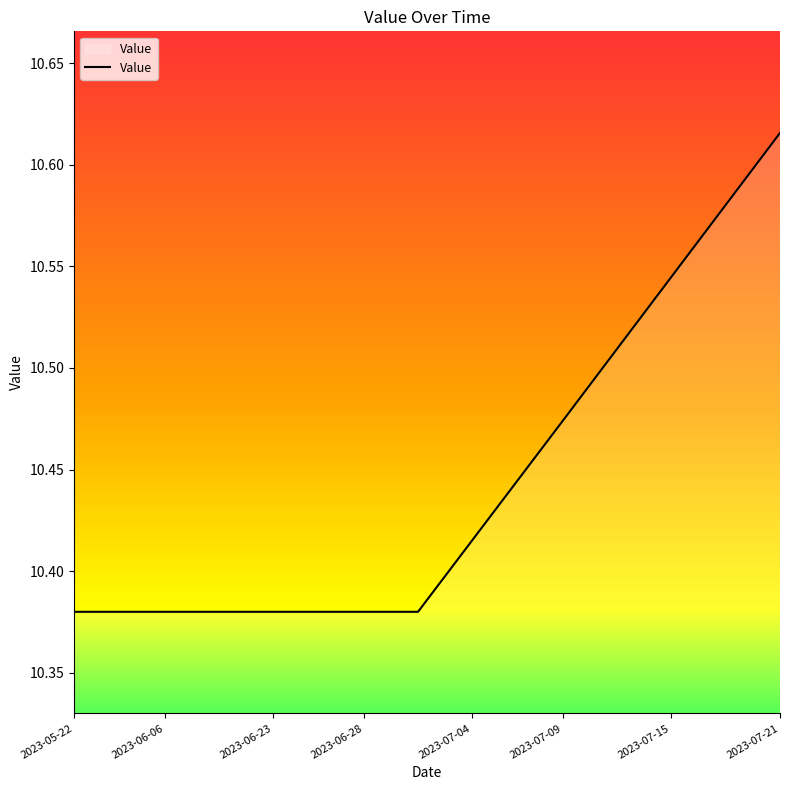

At which label is the value closest to 10?

2023-05-22